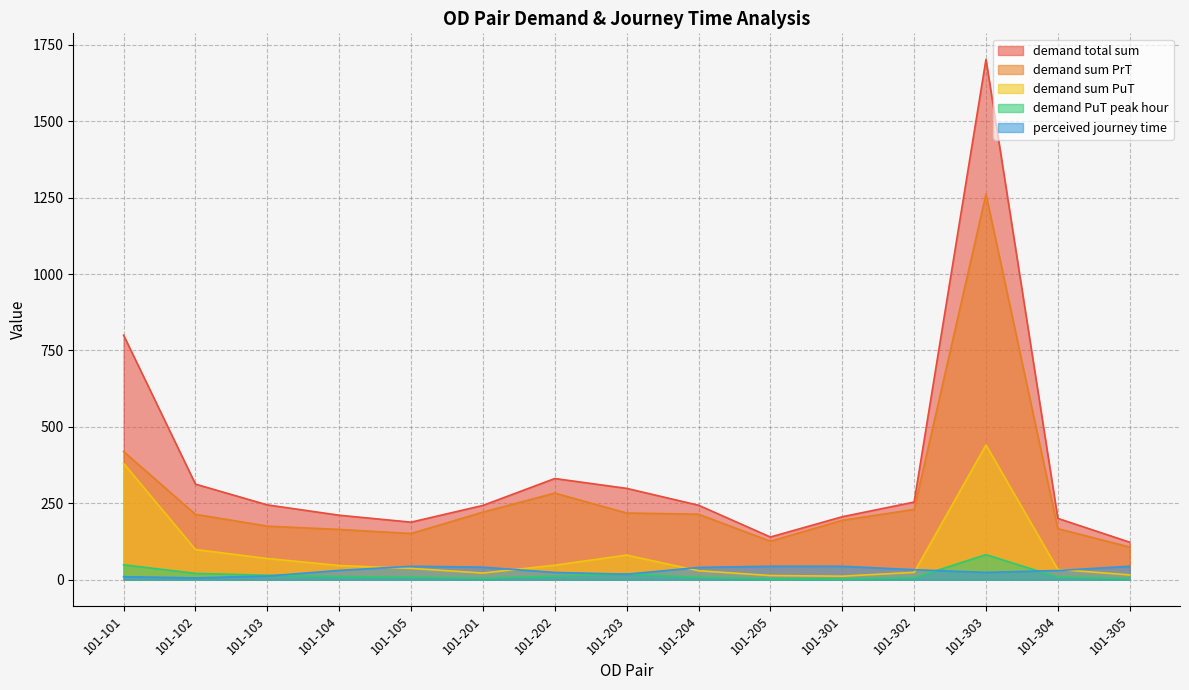

What is the value of the demand PuT peak hour point at the 13th from the left?

82.0